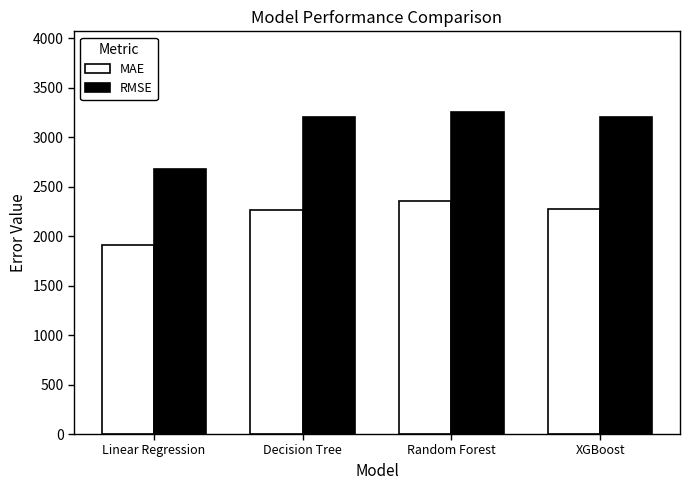

What value does the MAE series have at XGBoost?

2275.3